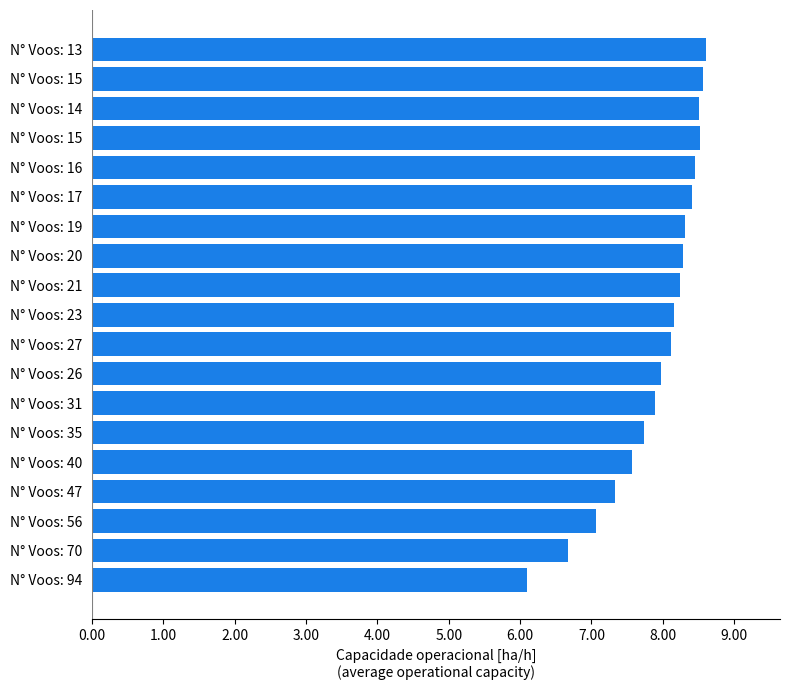

What is the smallest value displayed?

6.1